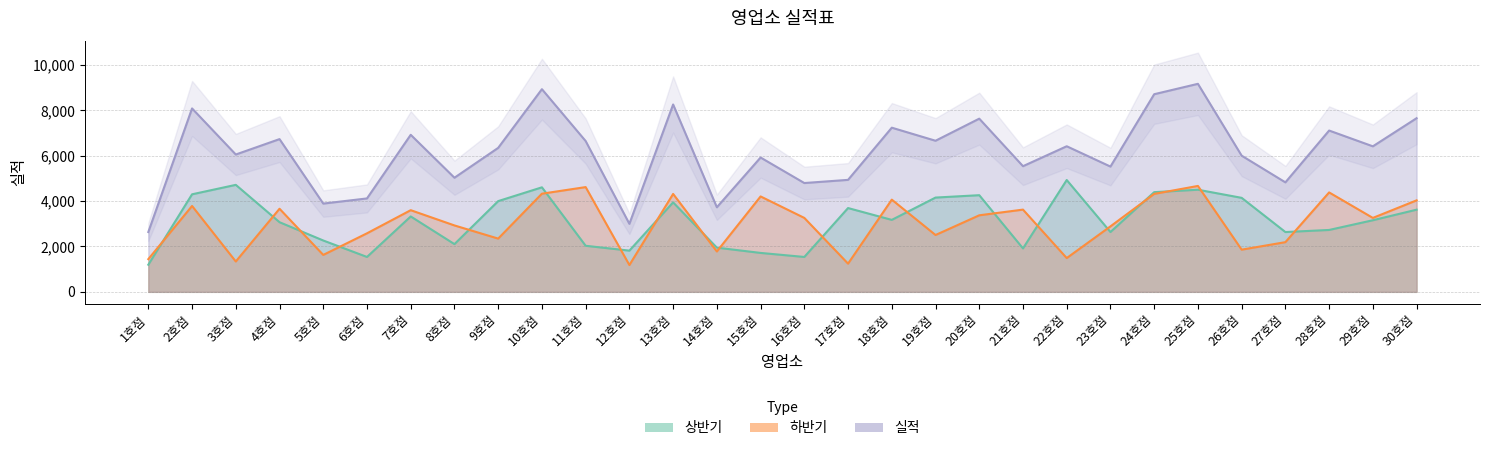

At which label is 상반기 closest to 3063?

4호점